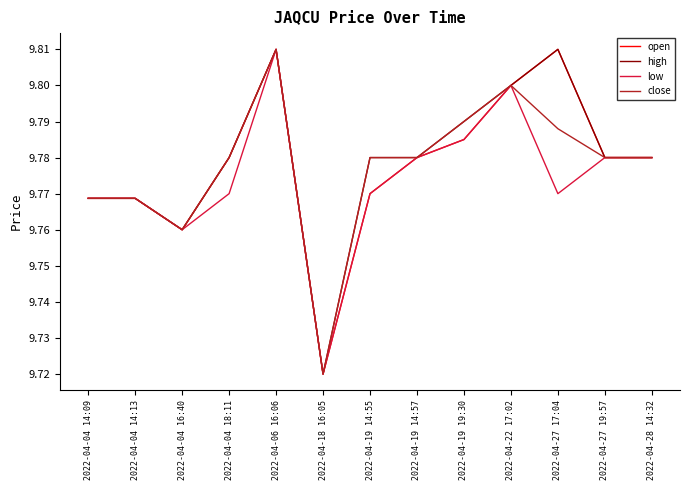

At which label does low reach its peak?

2022-04-06 16:06